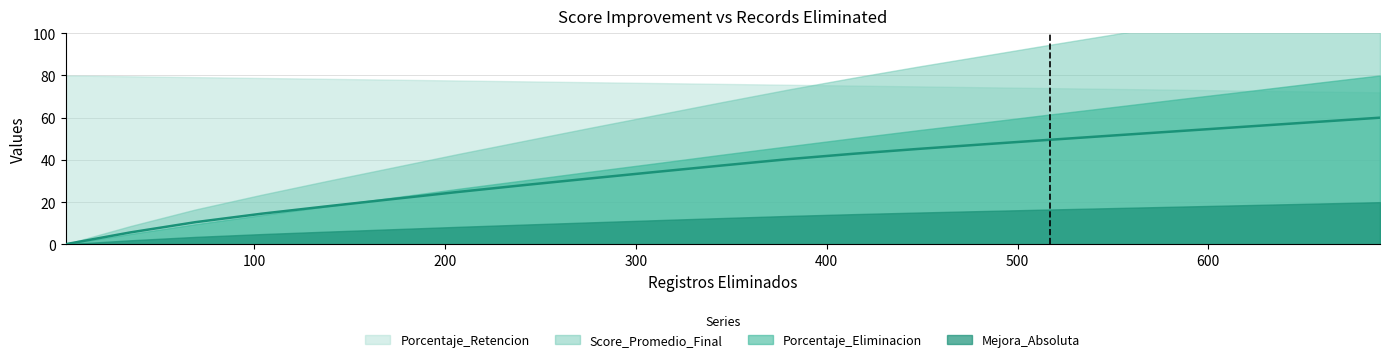

Does the chart have visible grid lines?

Yes